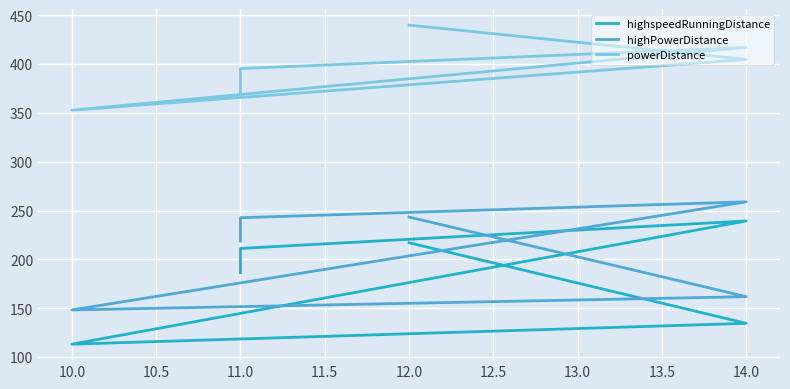

What is the maximum value for highPowerDistance?

259.0